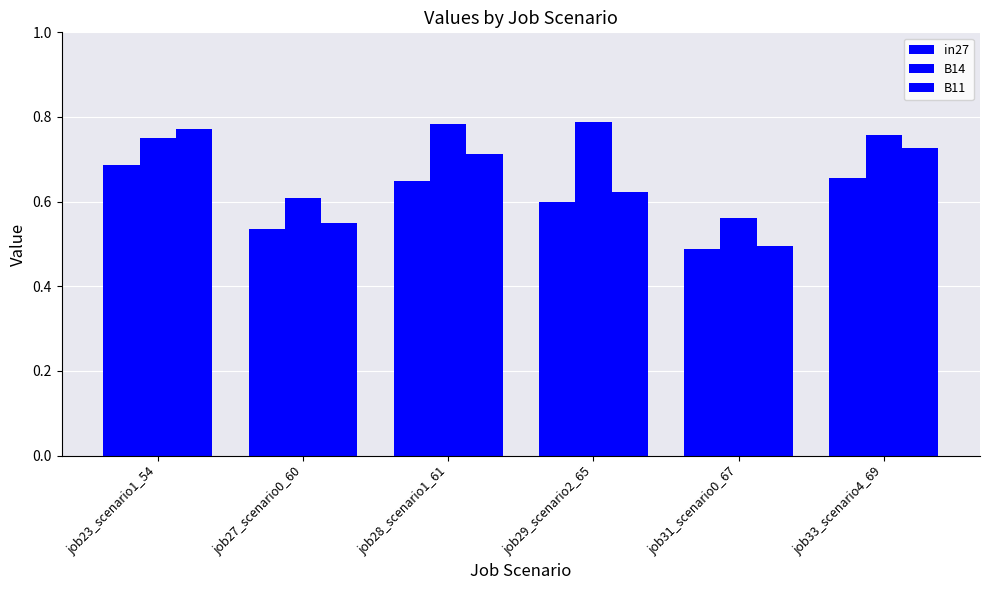

What is the label of the 5th bar from the right?

job27_scenario0_60